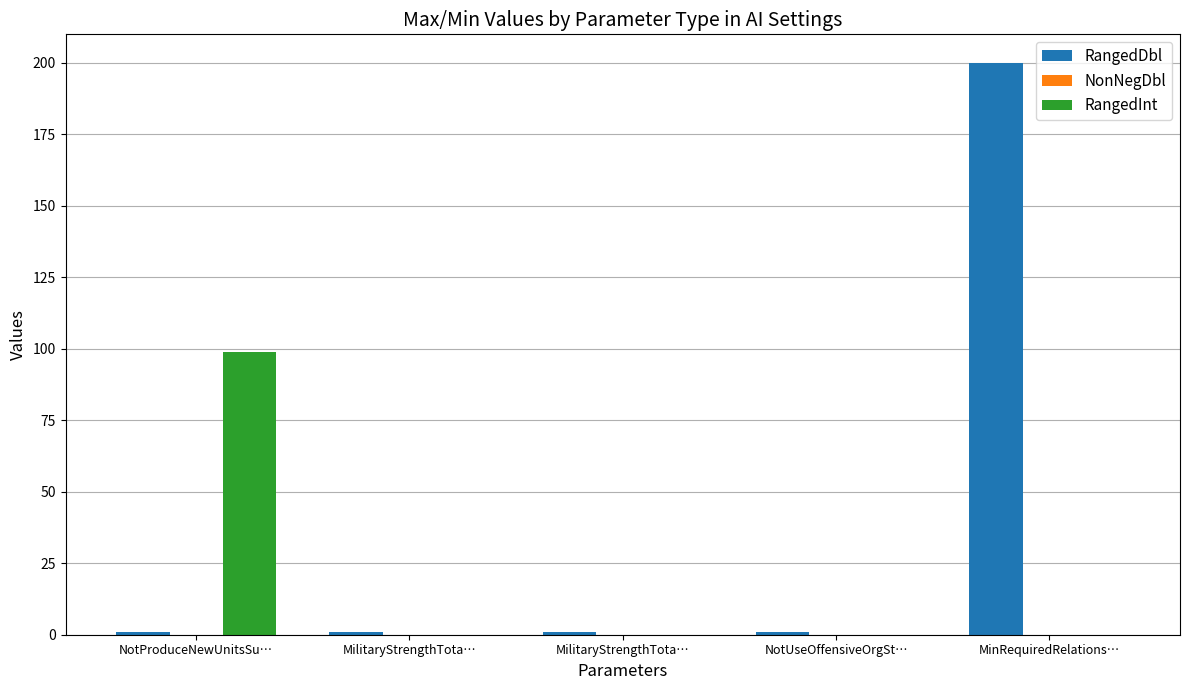

What is the total value across all series at NotProduceNewUnitsSu…?

100